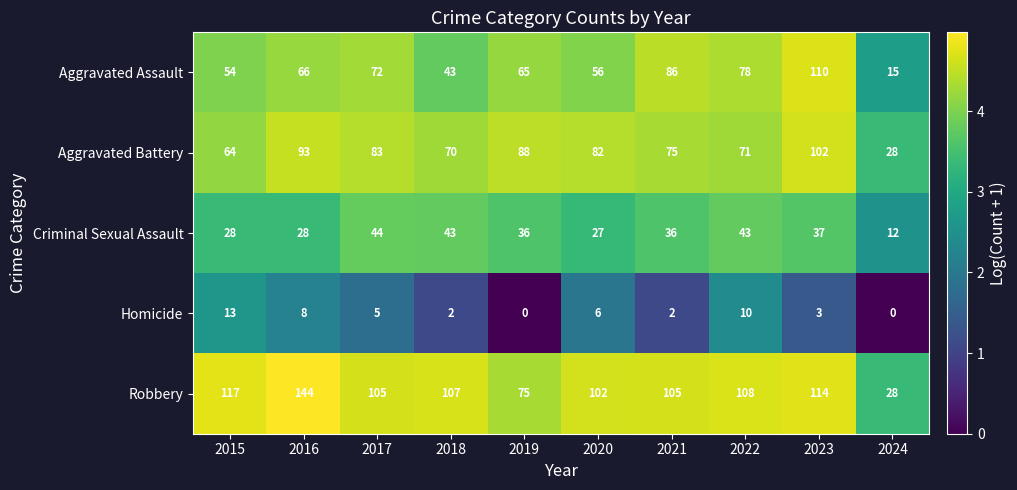

Which series changed the most between 2016 and 2020?

Robbery